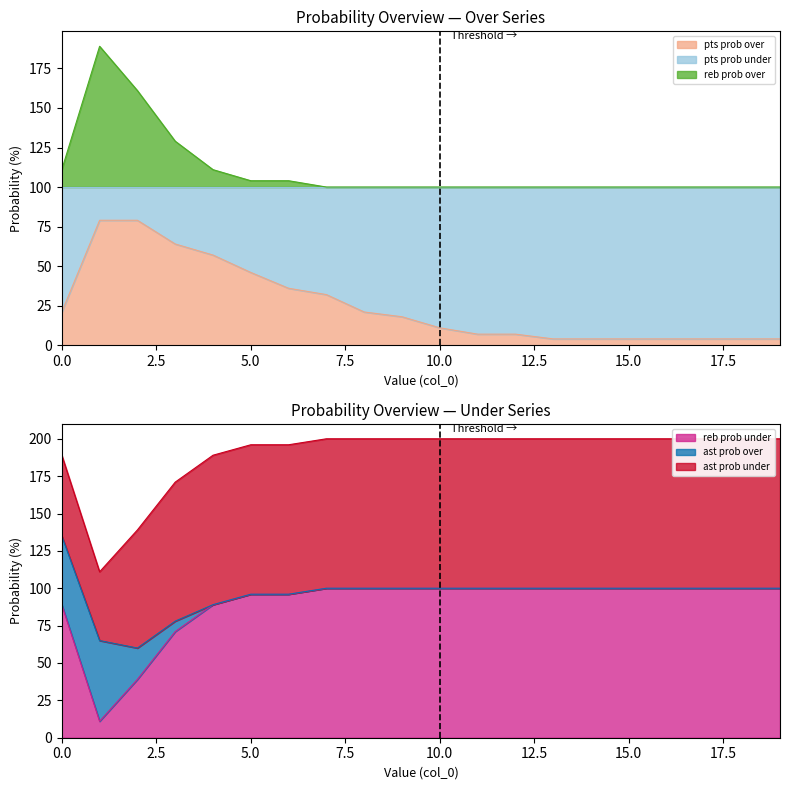

What is the value of the pts prob over point at the 5th from the left?

57